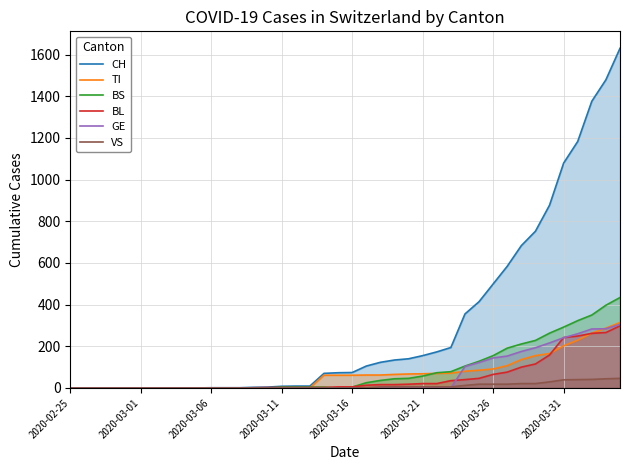

What is the highest value of the CH series?

1630